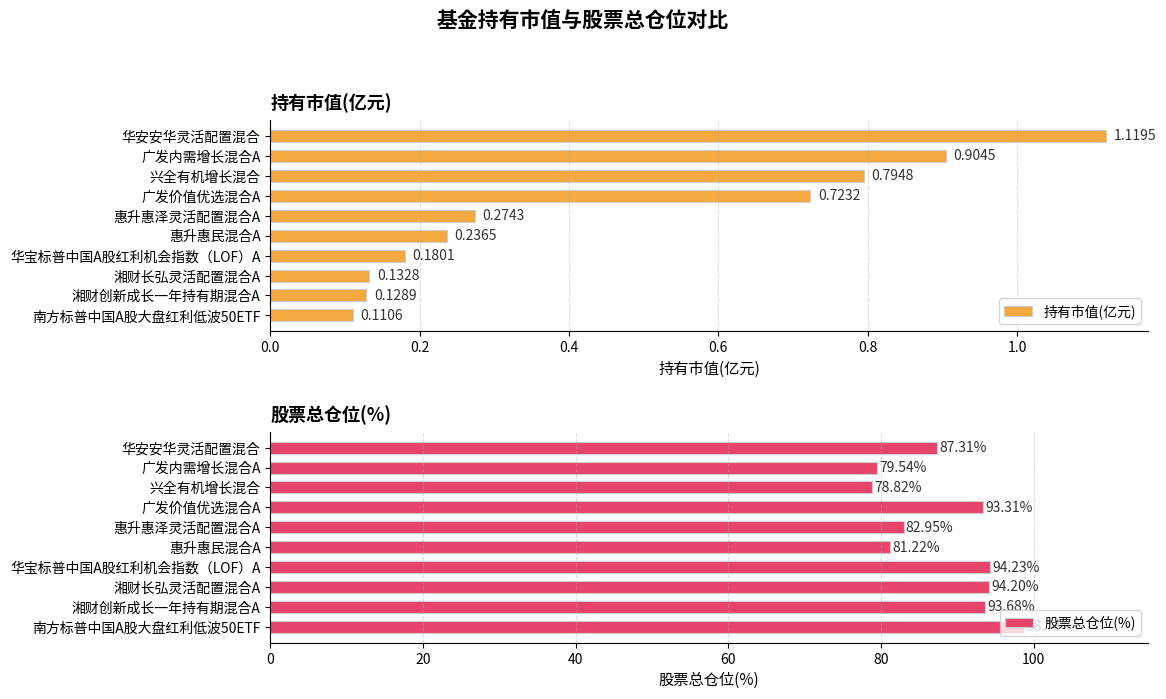

At which label is 持有市值(亿元) closest to 0?

南方标普中国A股大盘红利低波50ETF